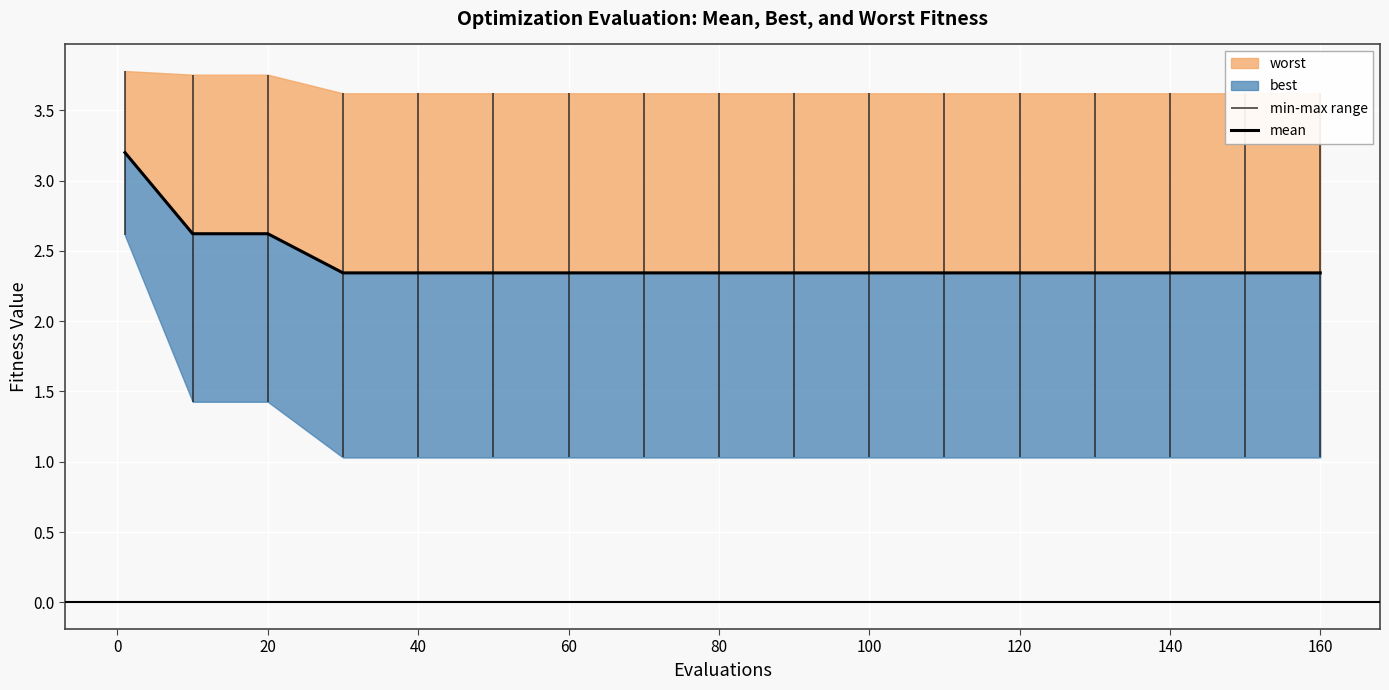

How many lines are shown in the chart?

1